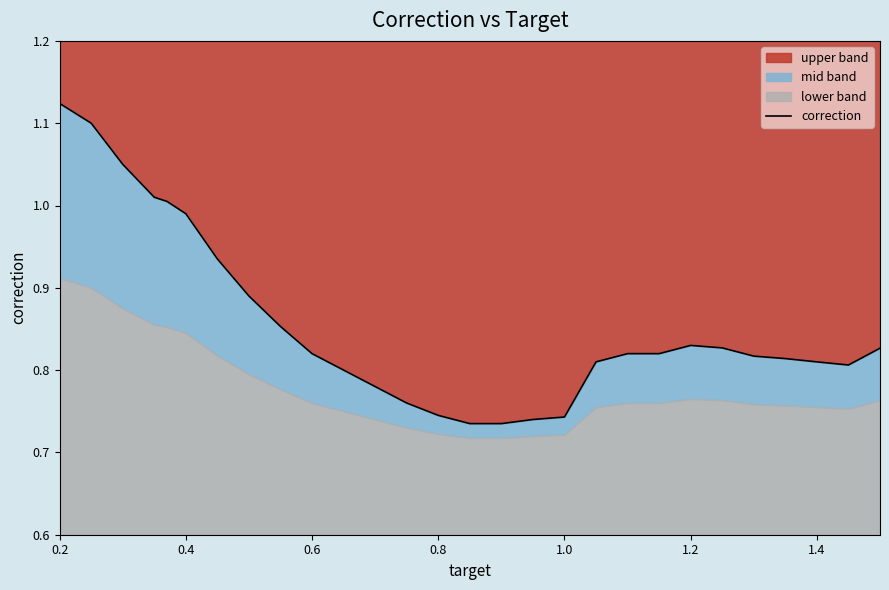

What is the value of the 4th point from the left?

1.0